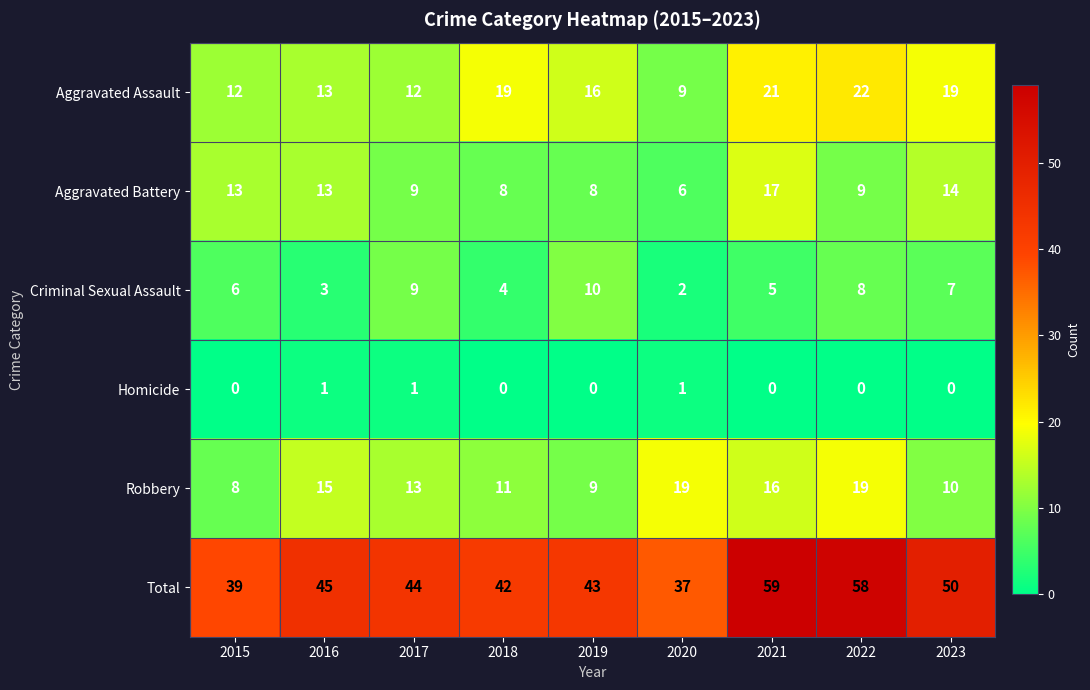

List the series in order of their peak value, lowest first.

Homicide, Criminal Sexual Assault, Aggravated Battery, Robbery, Aggravated Assault, Total